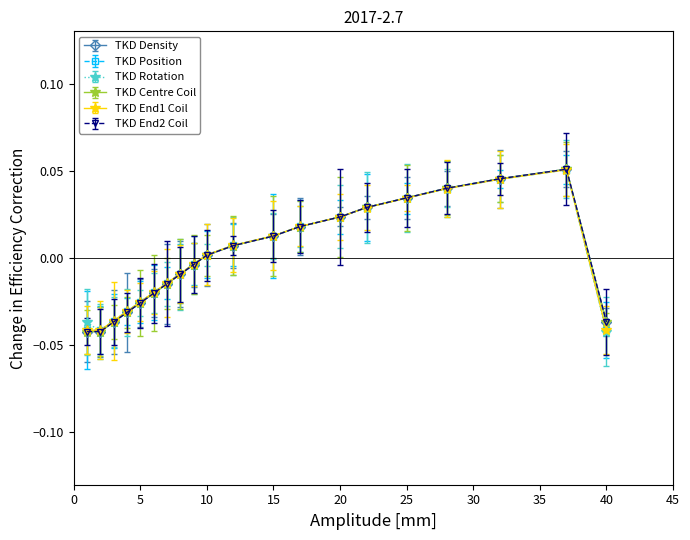

True or false: TKD End2 Coil and TKD Rotation intersect in this chart.

False